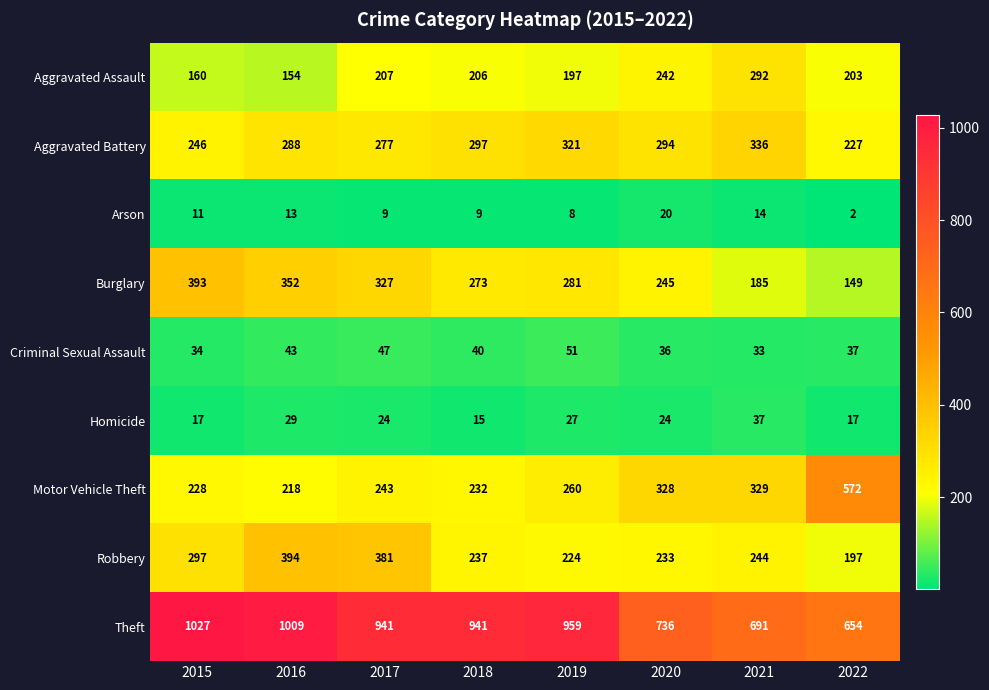

What is the minimum value for Motor Vehicle Theft?

218